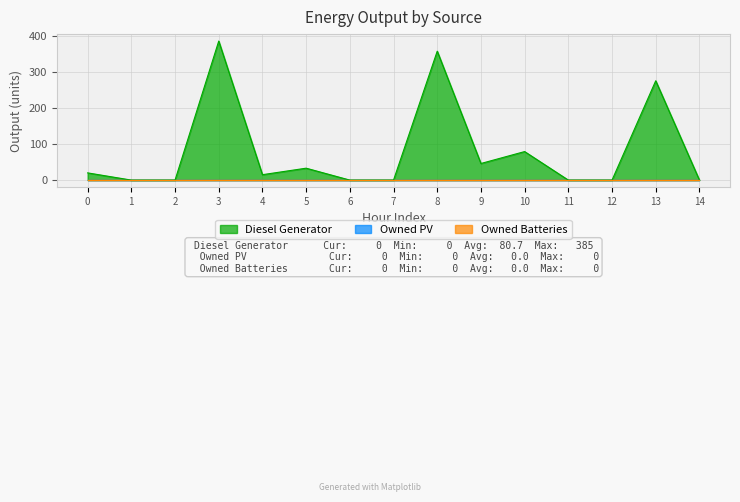

How many series are shown in this chart?

3